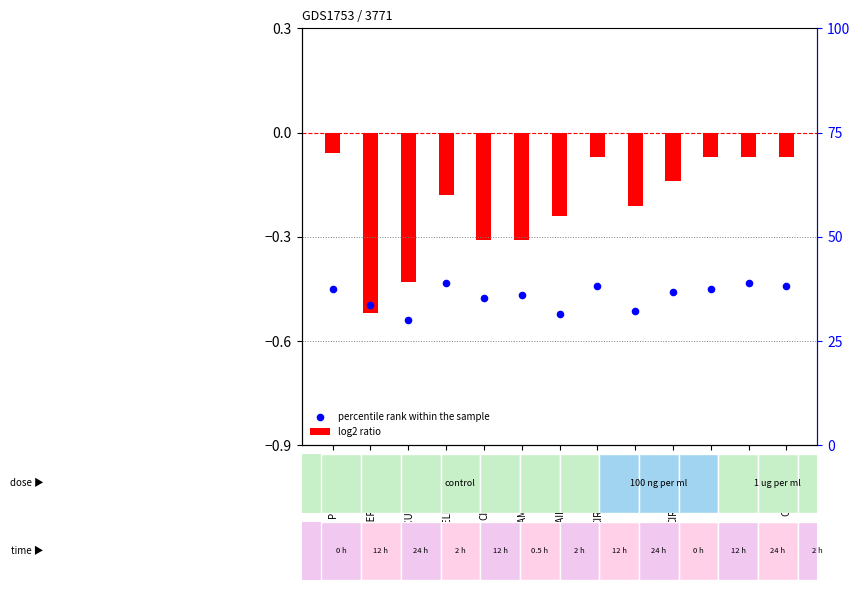

Between CIR_HELD_WAY_WEP and REGRET, which is larger?

CIR_HELD_WAY_WEP